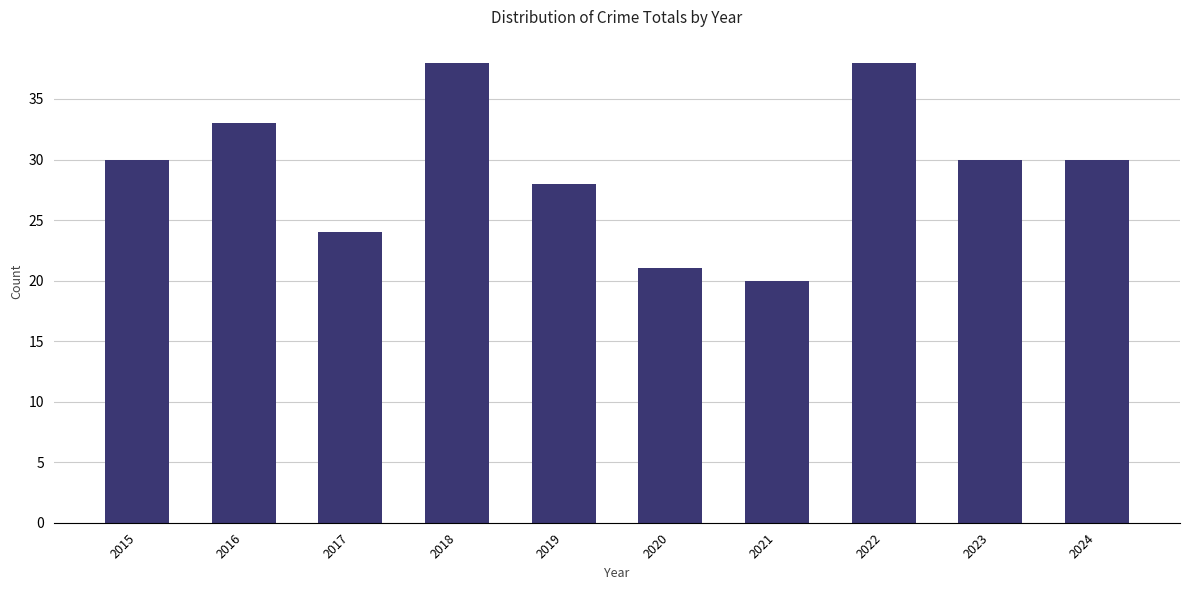

Count the number of data series in this chart.

1